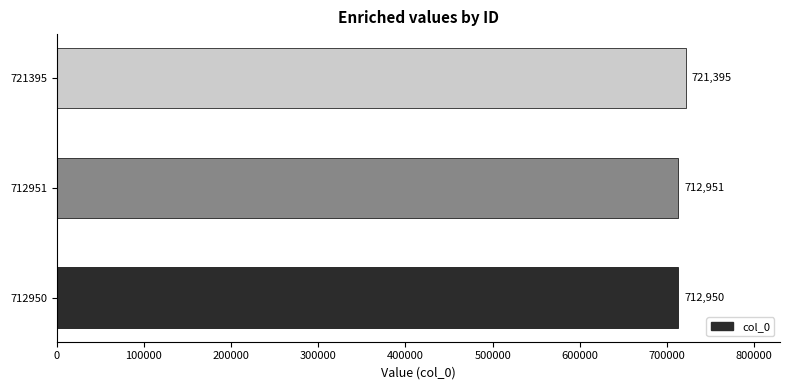

How many values are below 712951?

1